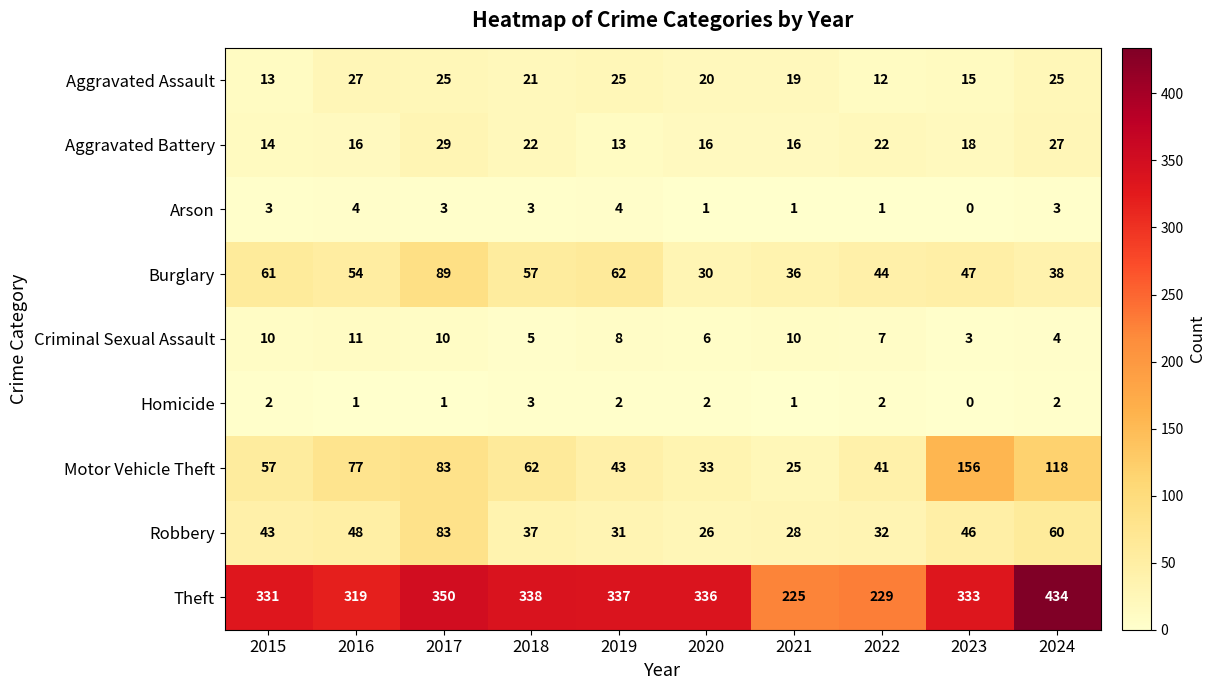

Between 2023 and 2024, which series saw the biggest shift?

Theft